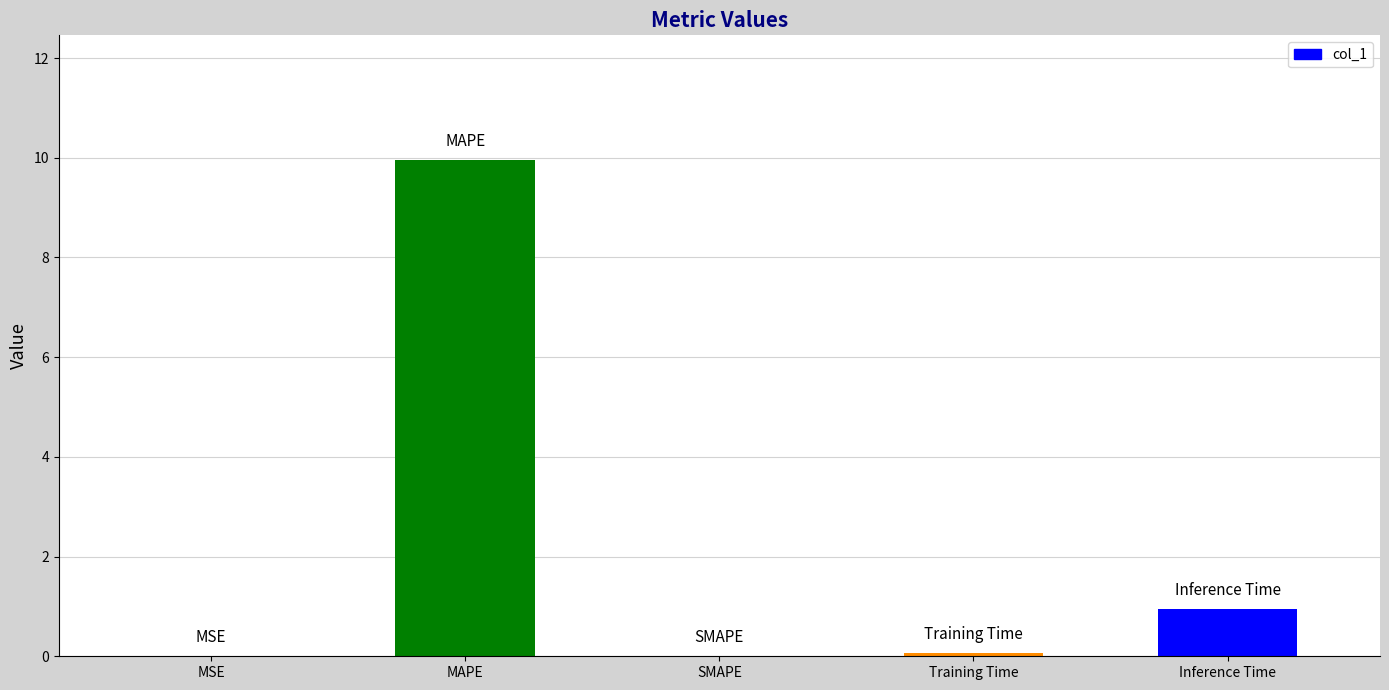

Which label corresponds to the largest value in the chart?

MAPE